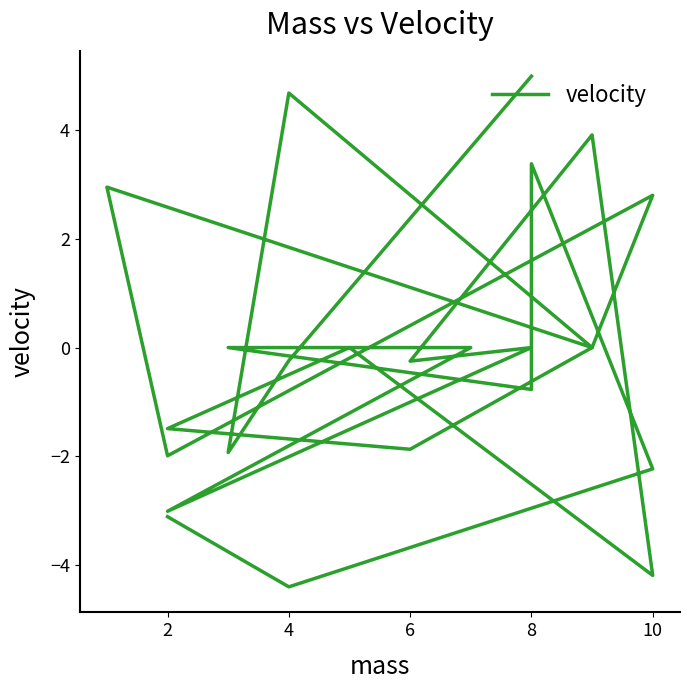

How many values are below 0?

12